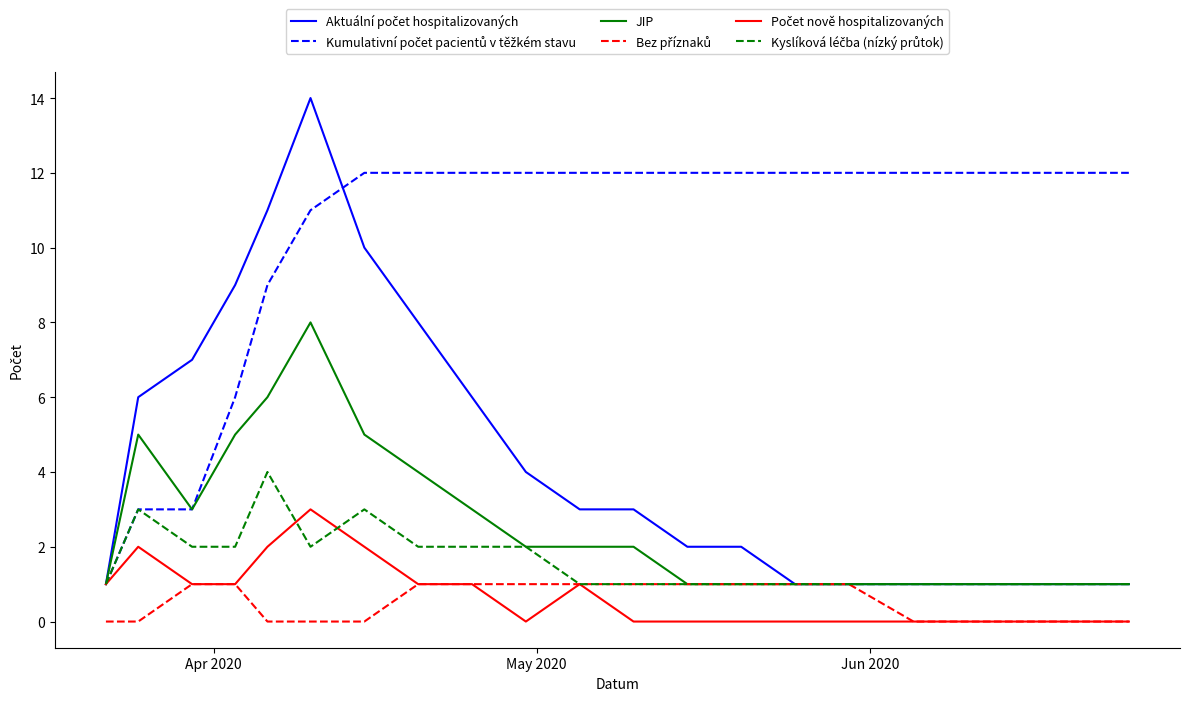

How many series are shown in this chart?

6